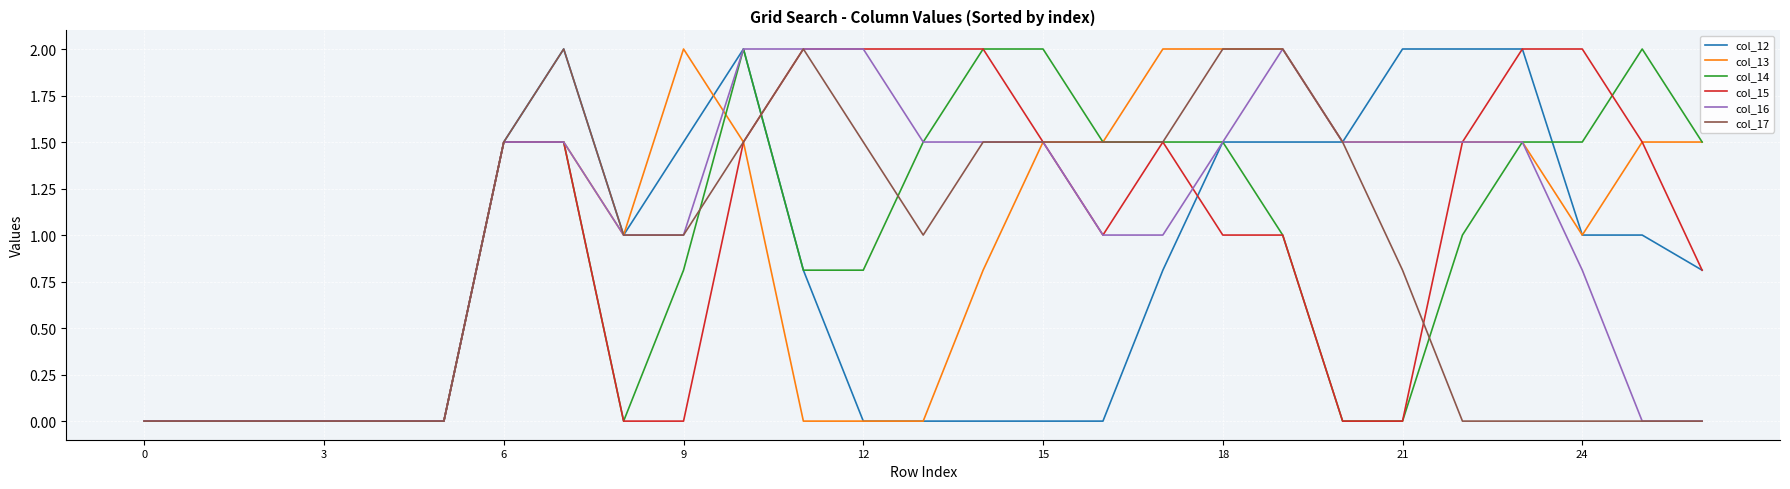

What is the maximum value for col_15?

2.0